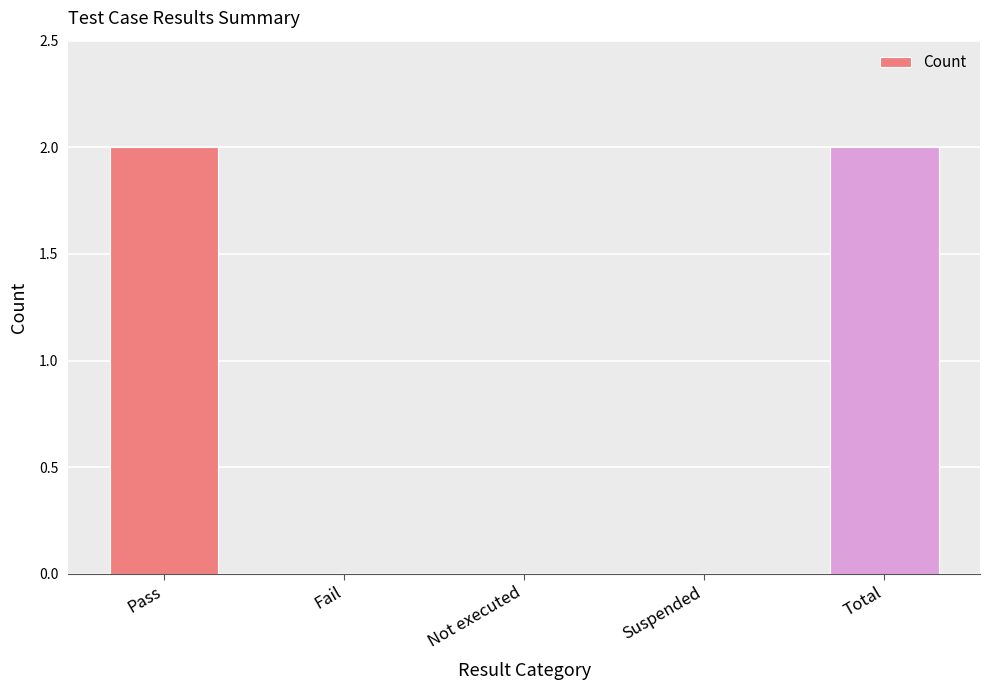

Does the chart contain stacked bars?

No